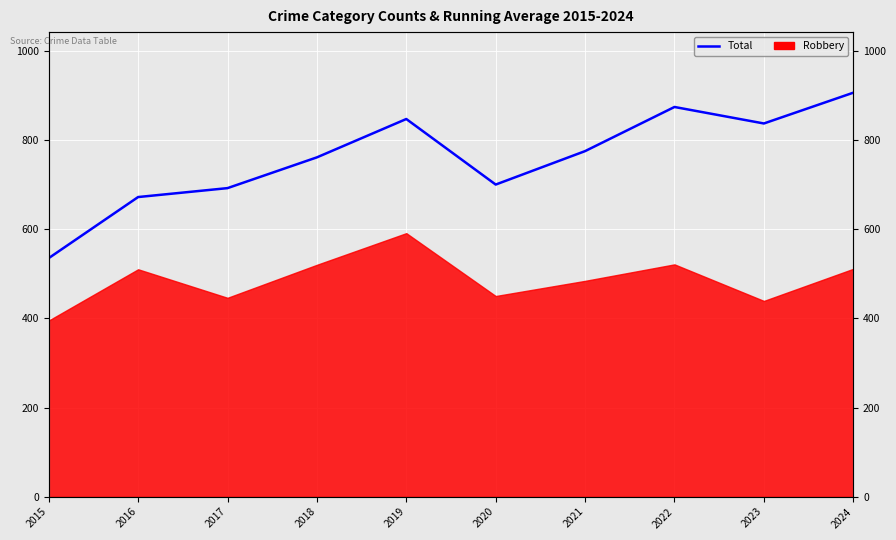

Reading left to right, extract all data points from this chart.

535	672	692	761	847	700	775	874	837	906